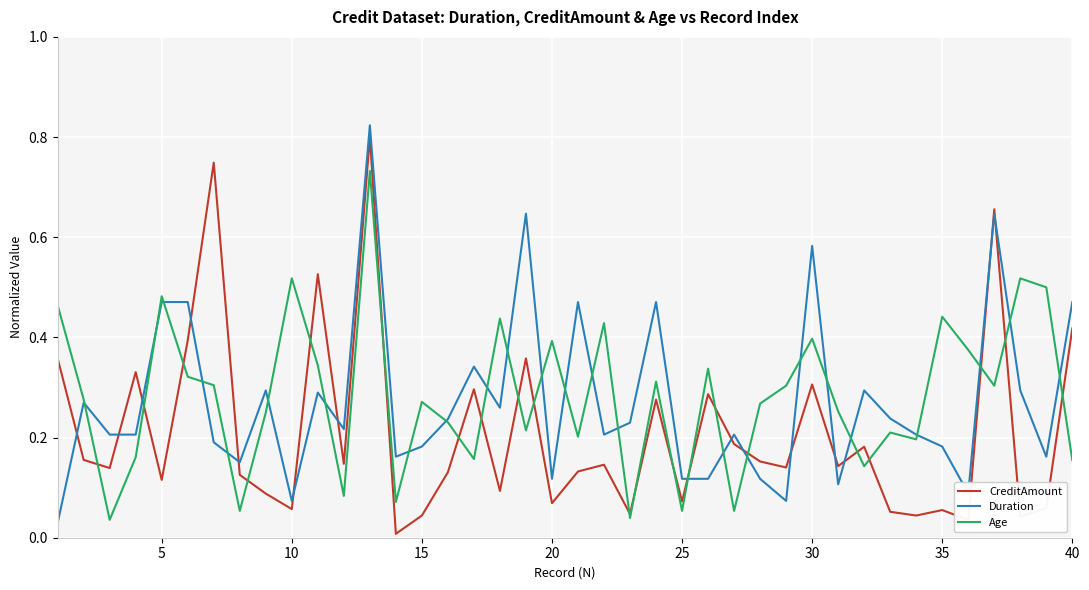

Is the value of CreditAmount at 10 greater than the value of Age at 35?

No